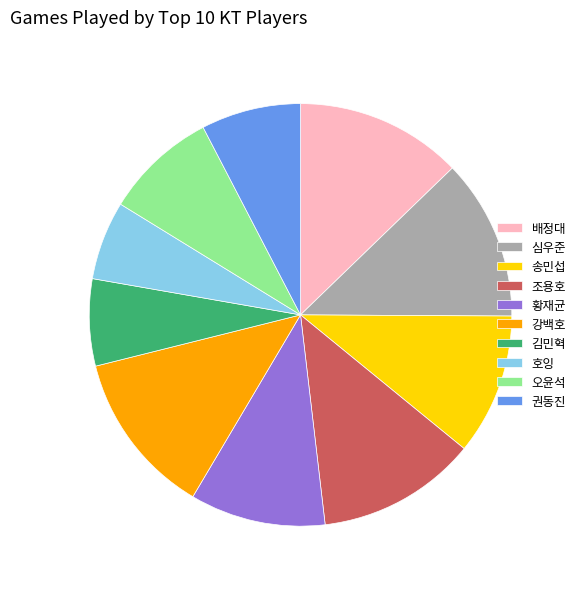

What is the ratio of the value at 심우준 to the value at 강백호?

1.0